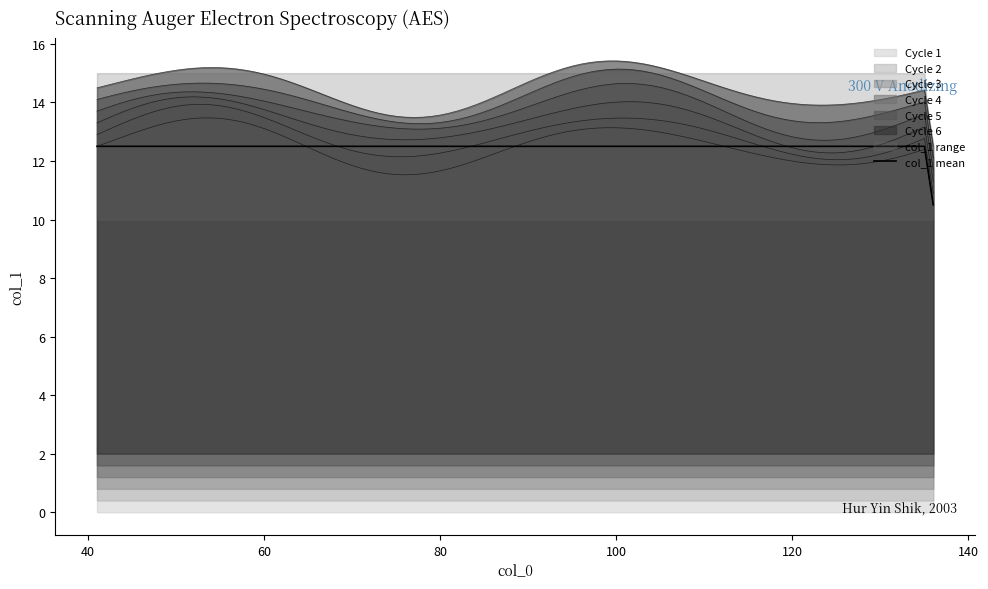

What is the sum of all values?

246